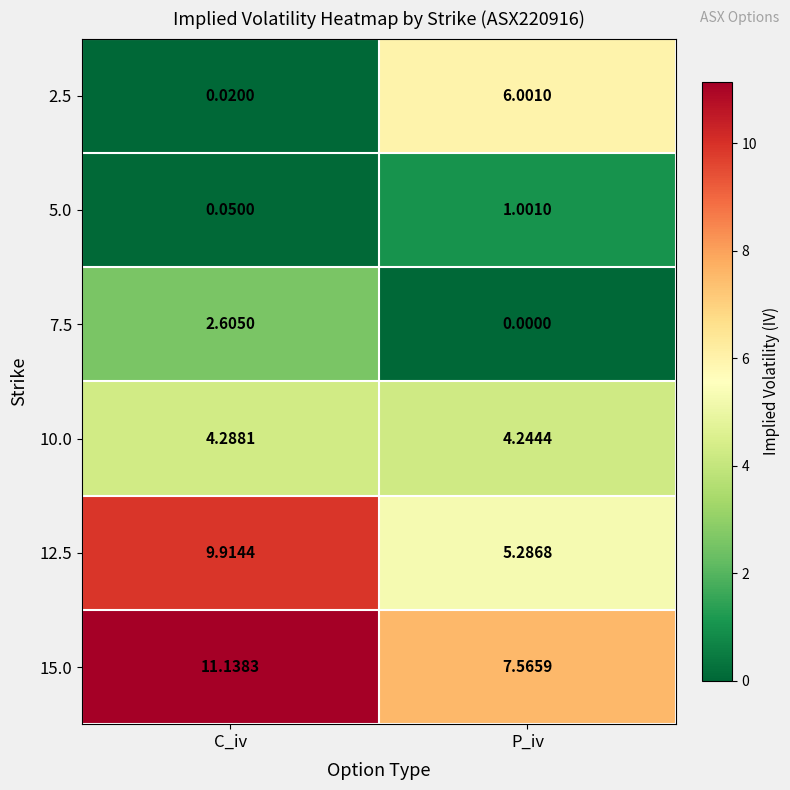

At which label is 12.5 closest to 7?

P_iv